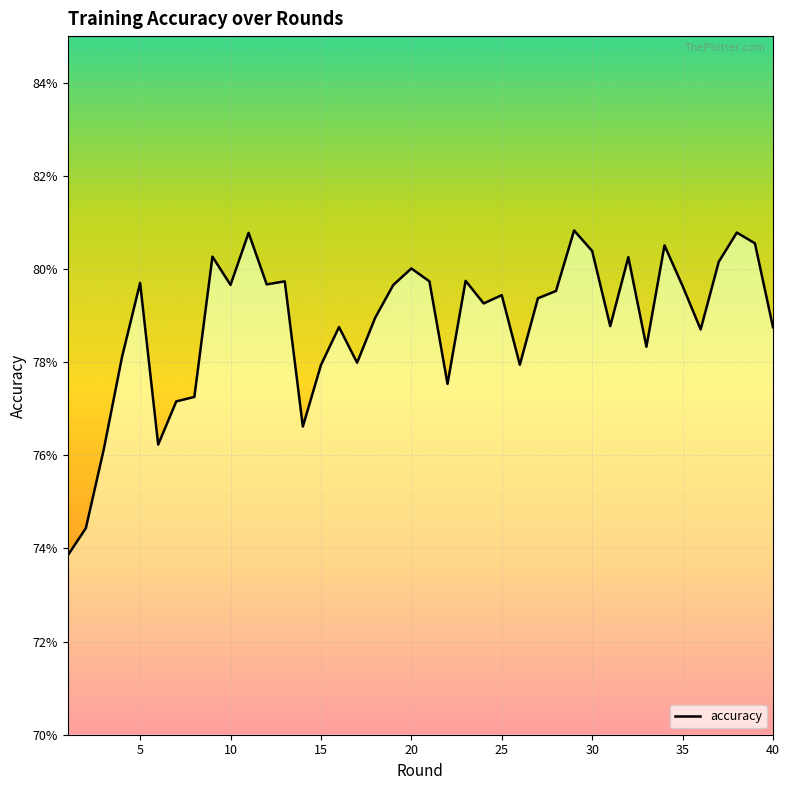

The chart shows a value of 0.5 at 24. True or false?

False